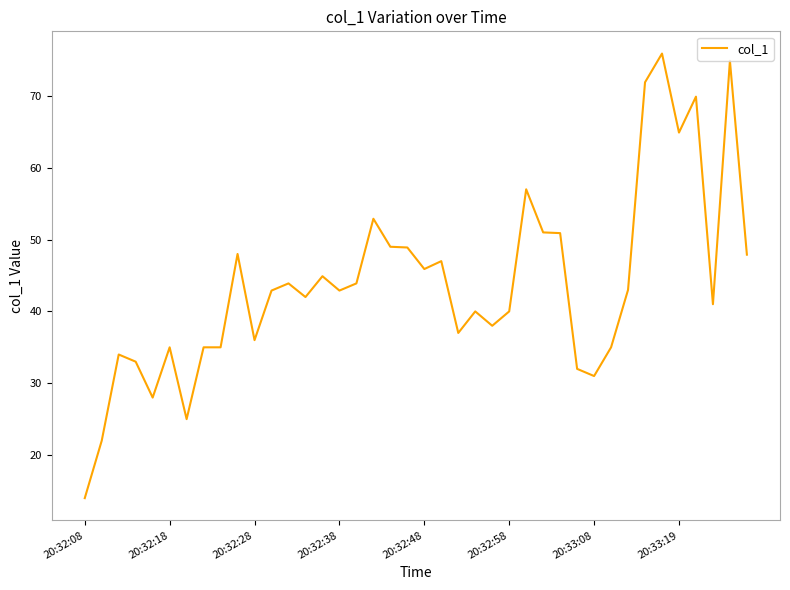

What is the maximum value shown in the chart?

75.9